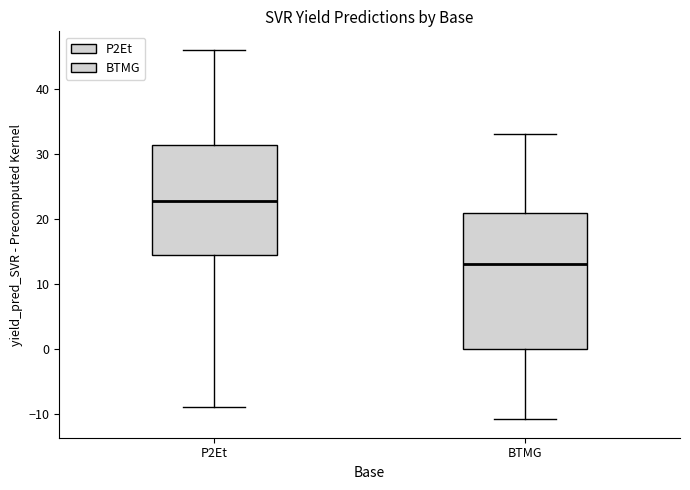

Reading left to right, transcribe this box plot: for each box, give where its median line is, the range the box spans, and where its two whiskers end, as read against the y-axis. The values are not printed on the chart, so give them approximately, as read against the axis.

P2Et: median 23, box 14 to 31, whiskers -9 to 46
BTMG: median 13, box 0 to 21, whiskers -11 to 33